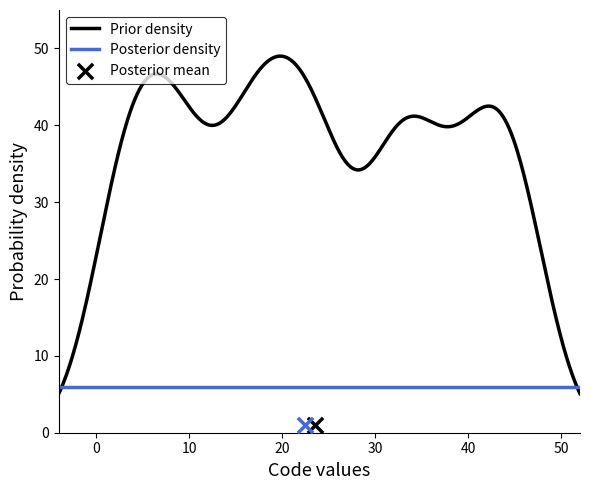

What is the minimum value for Posterior density?

6.0